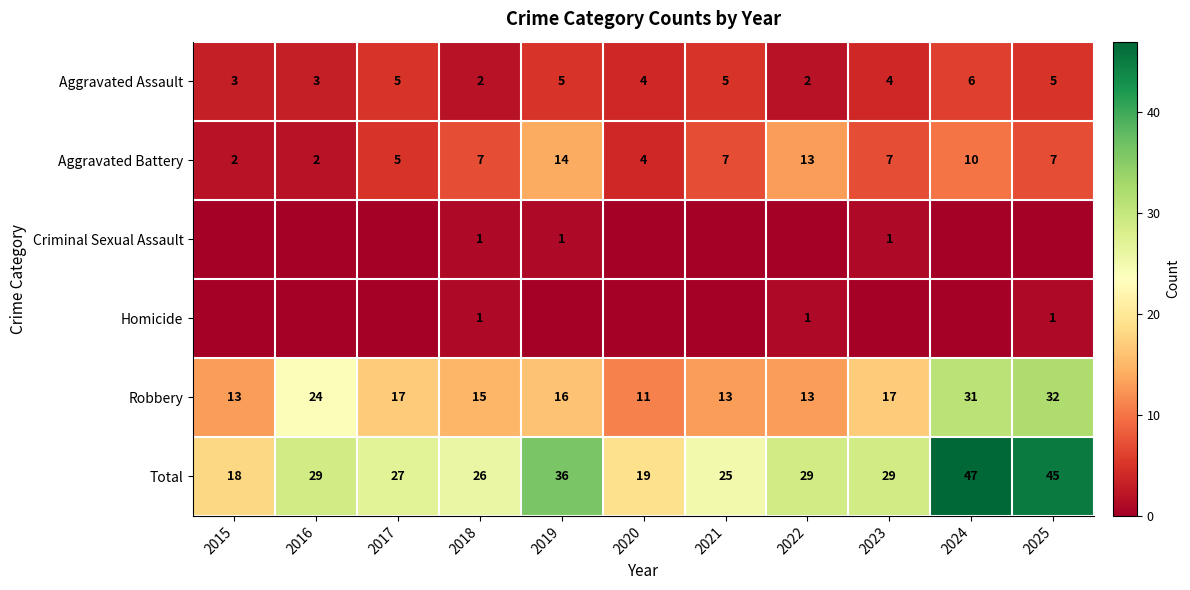

The Total series shows 9 at 2020. True or false?

False